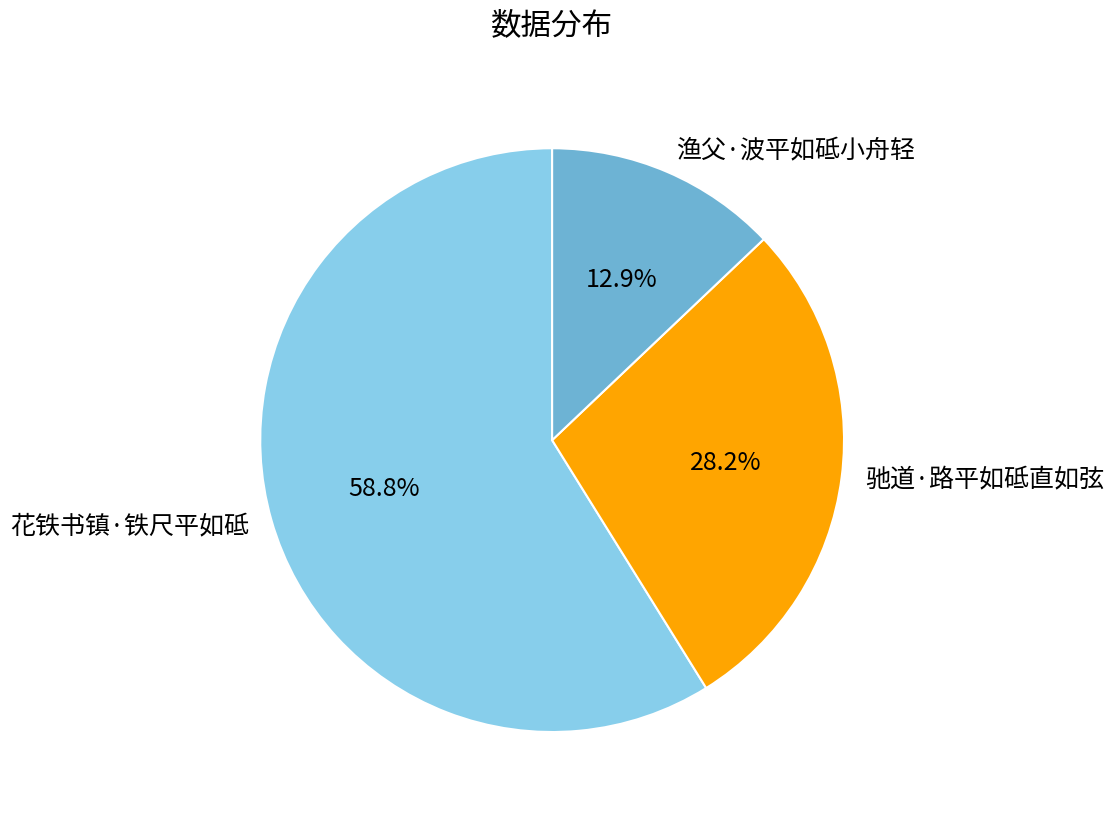

What is the ratio of the value at 花铁书镇·铁尺平如砥 to the value at 渔父·波平如砥小舟轻?

4.6